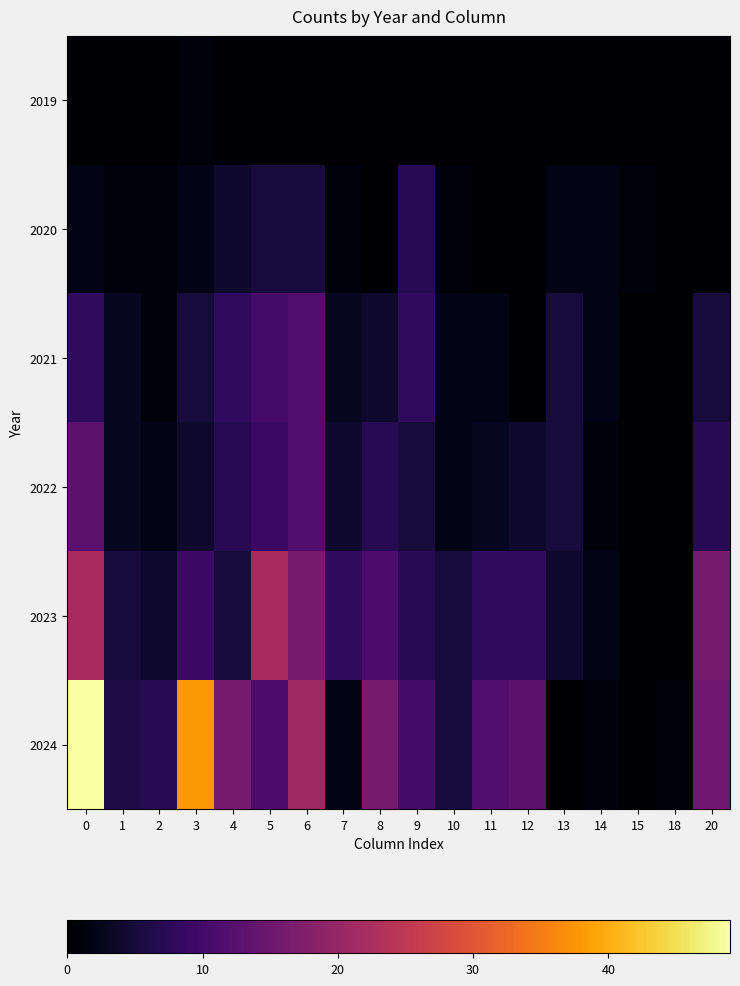

List the series in order of their peak value, highest first.

2024, 2023, 2022, 2021, 2020, 2019